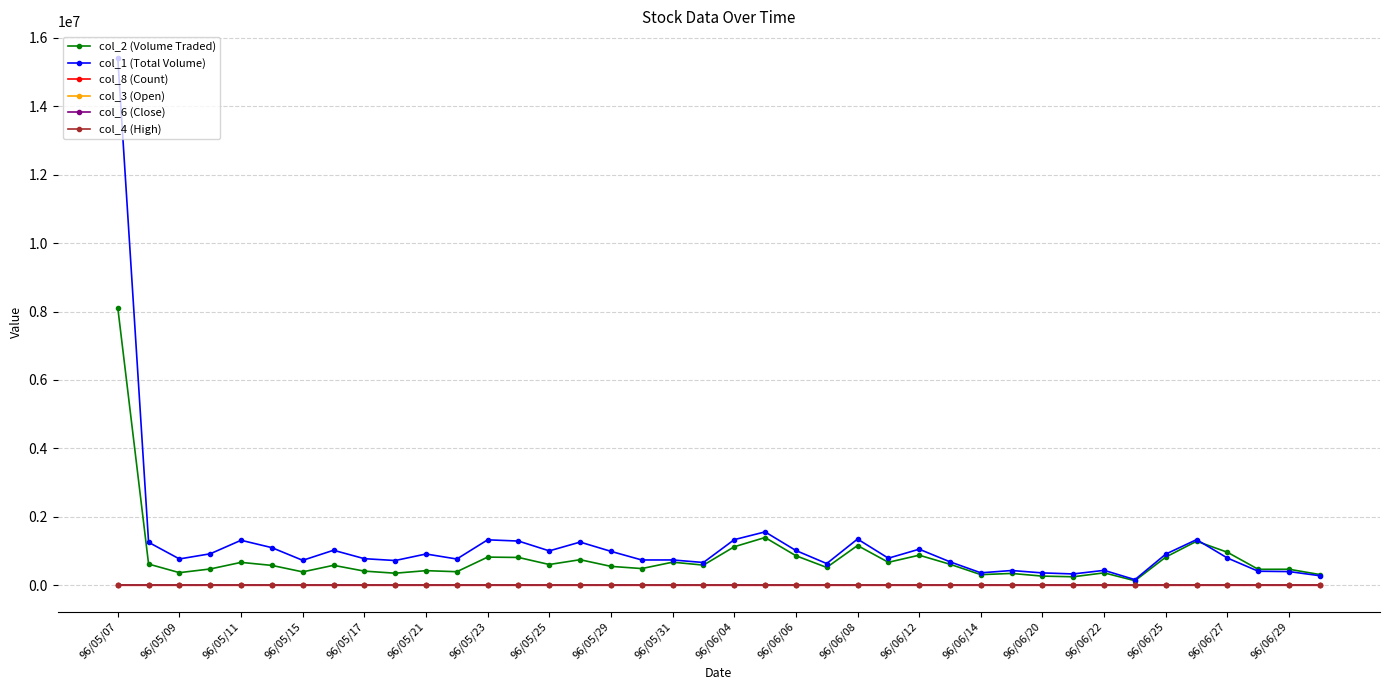

Which series has the largest range (max minus min)?

col_1 (Total Volume)